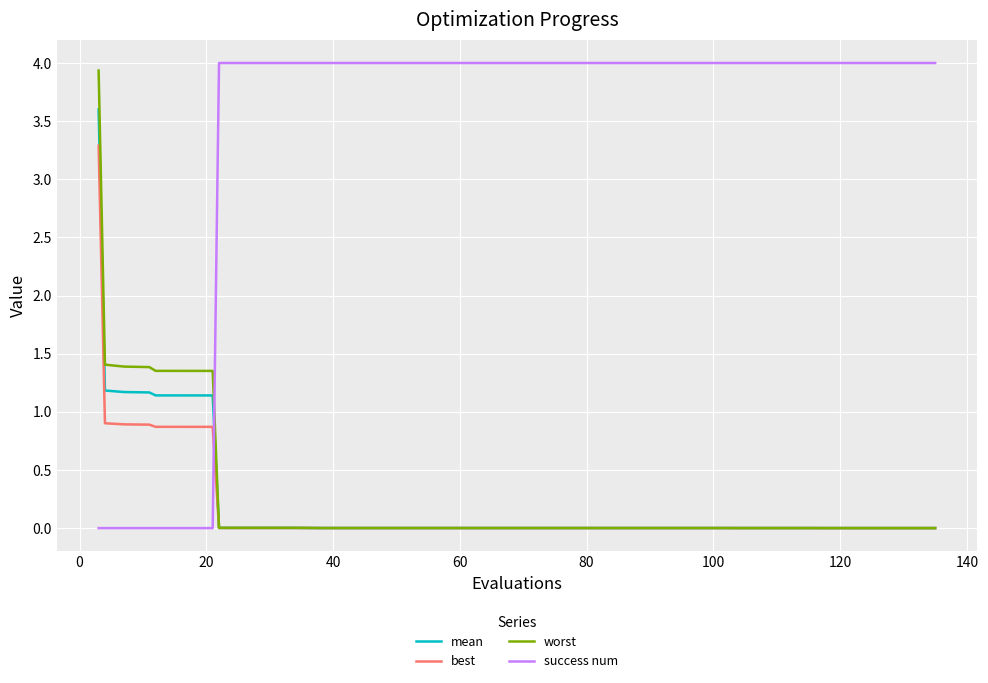

Does the chart have visible grid lines?

Yes